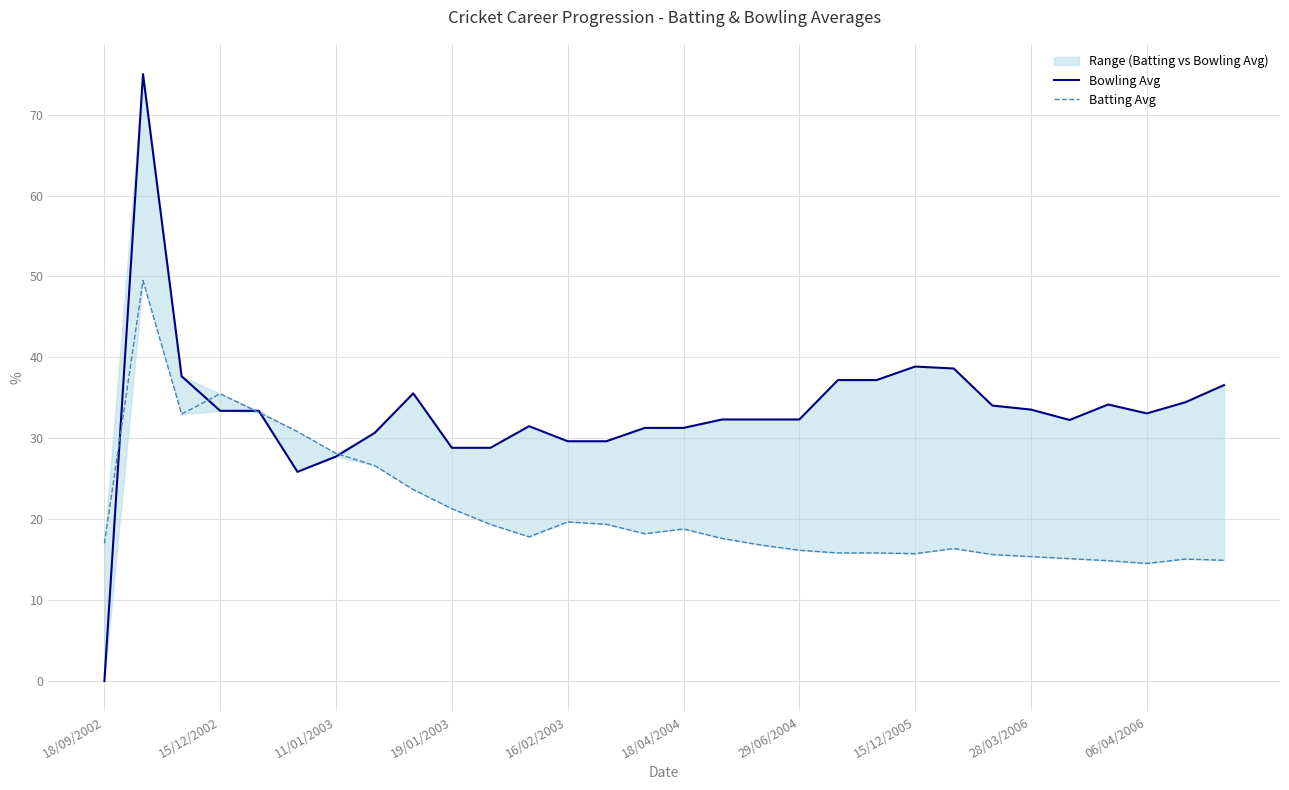

How many positive values does the Bowling Avg series have?

29